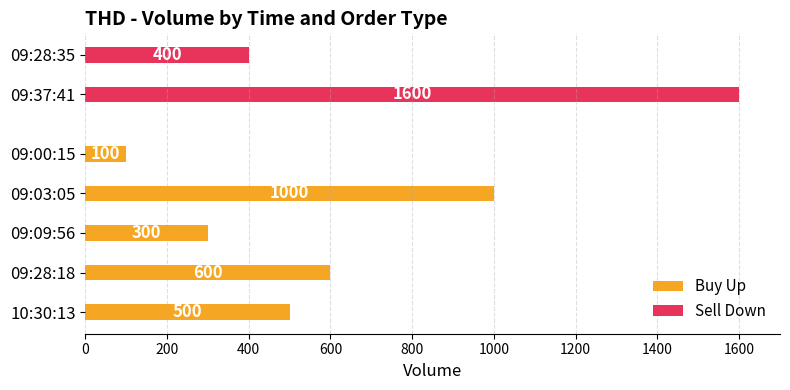

What is the smallest value displayed?

100